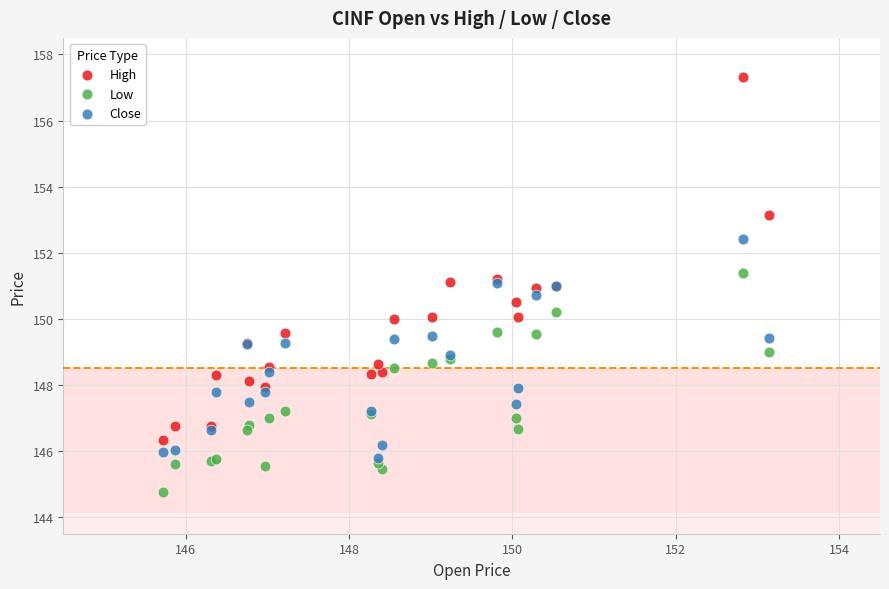

Which series has the largest Y range (max minus min)?

High